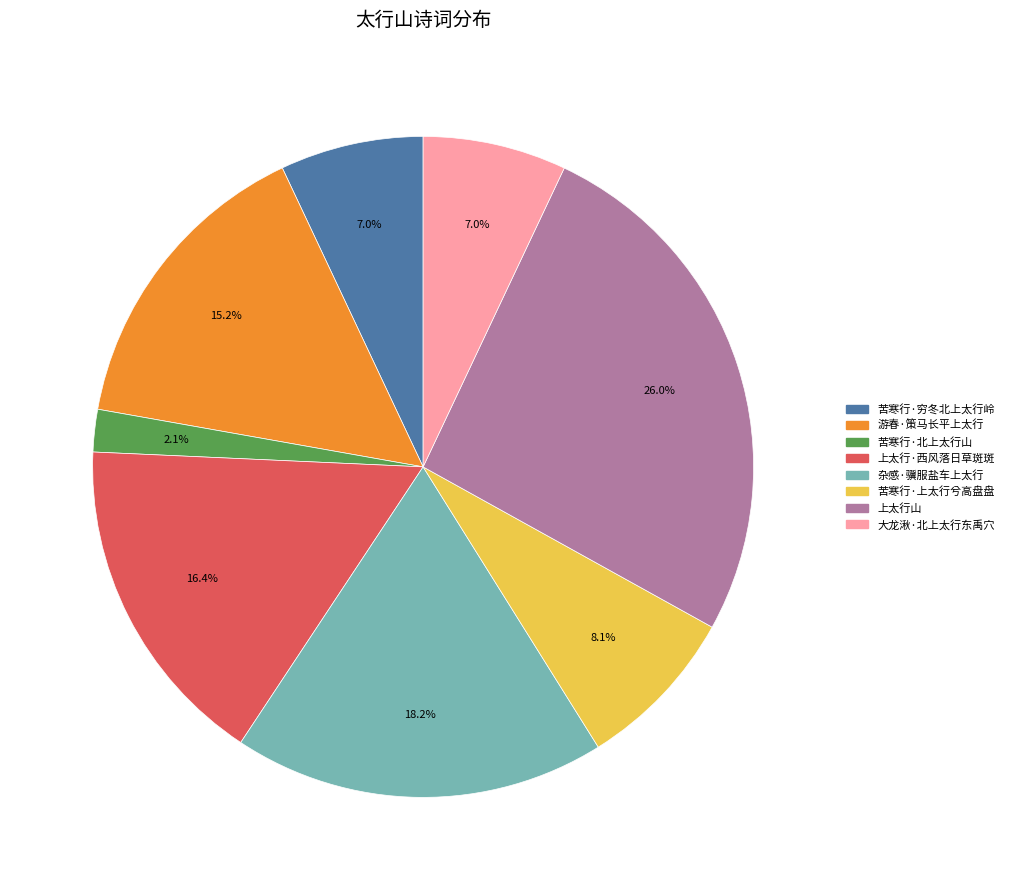

Which category has the smallest portion of the pie?

苦寒行·北上太行山